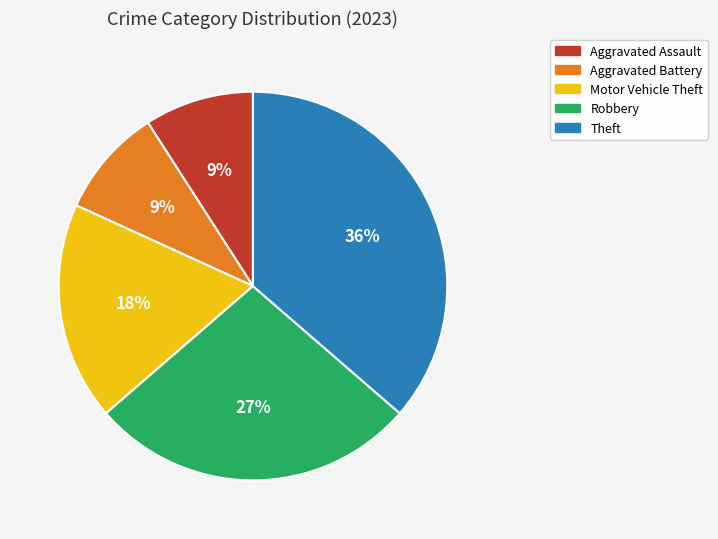

Is the sum of Motor Vehicle Theft and Aggravated Battery greater than half?

No